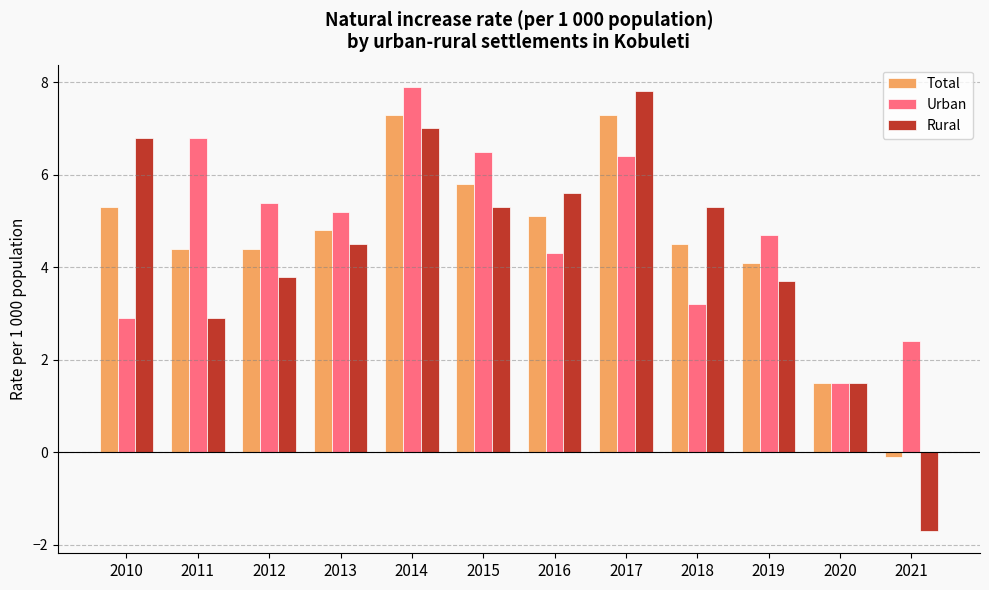

What is the sum of all Total values?

54.4